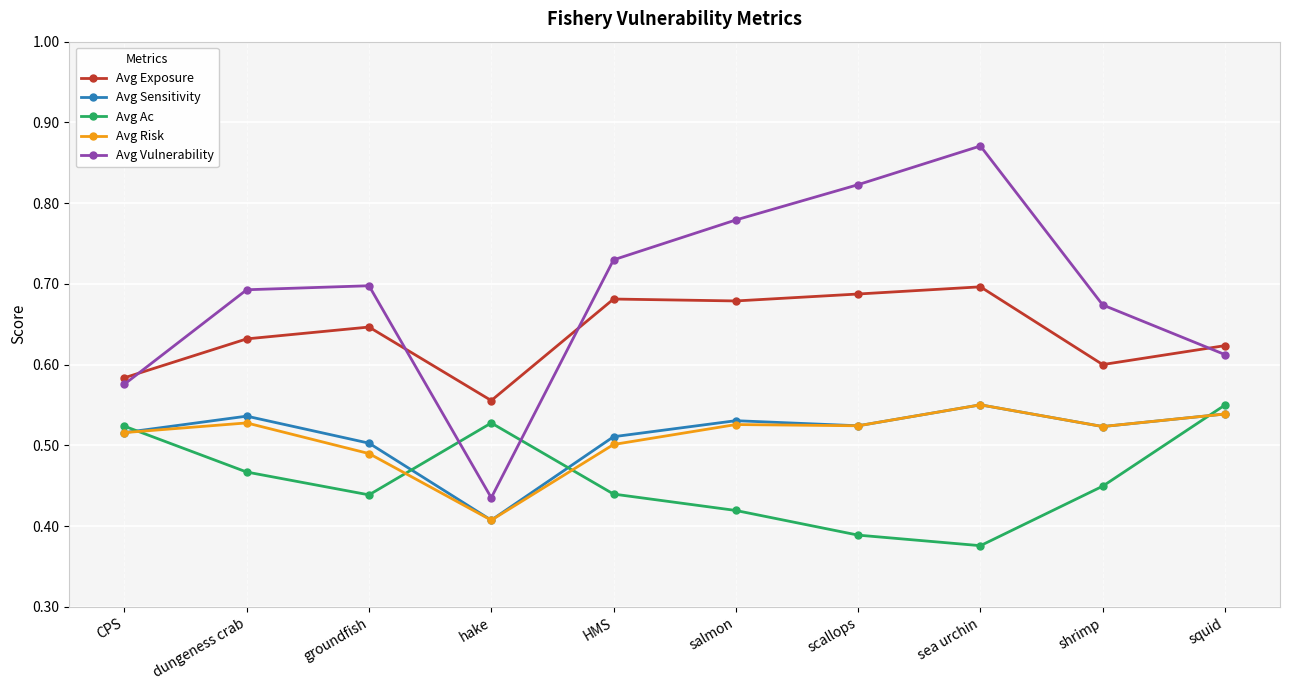

What is the label of the 4th point from the right?

scallops